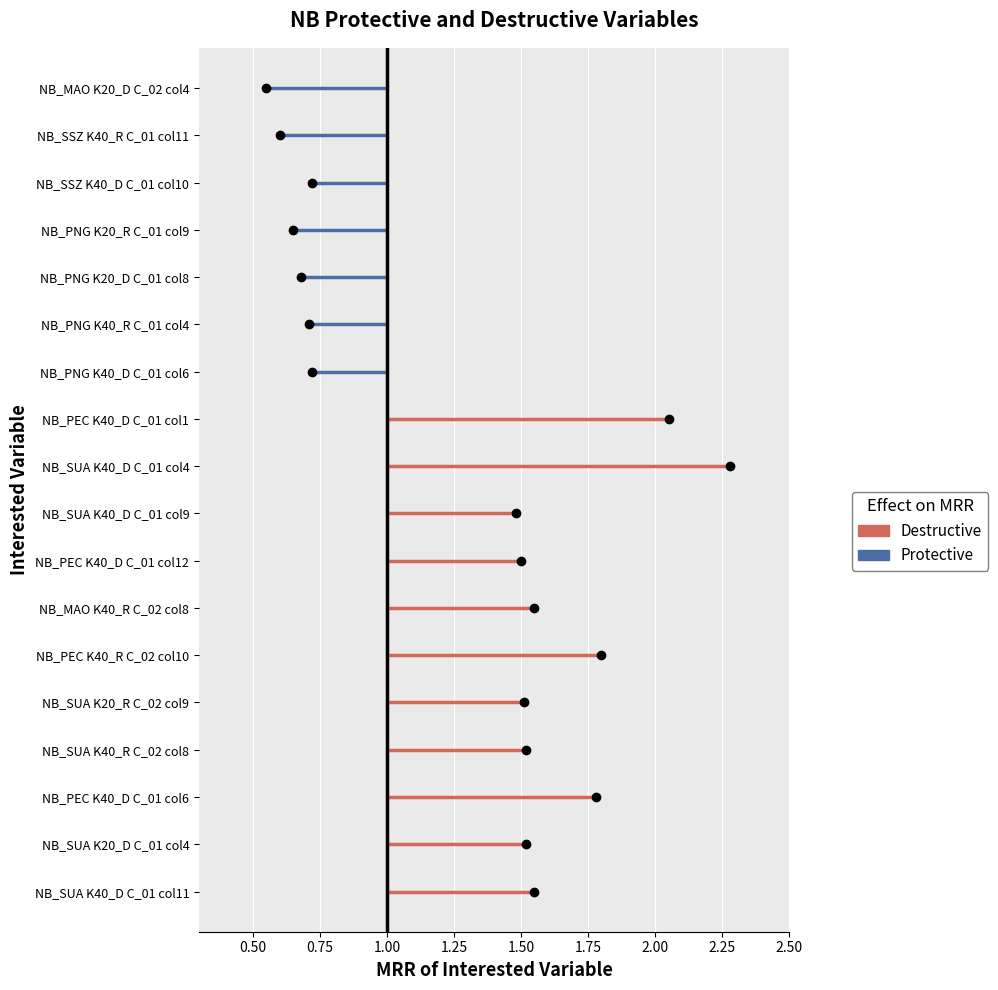

Is it true that Destructive equals 14 at 0.50?

False